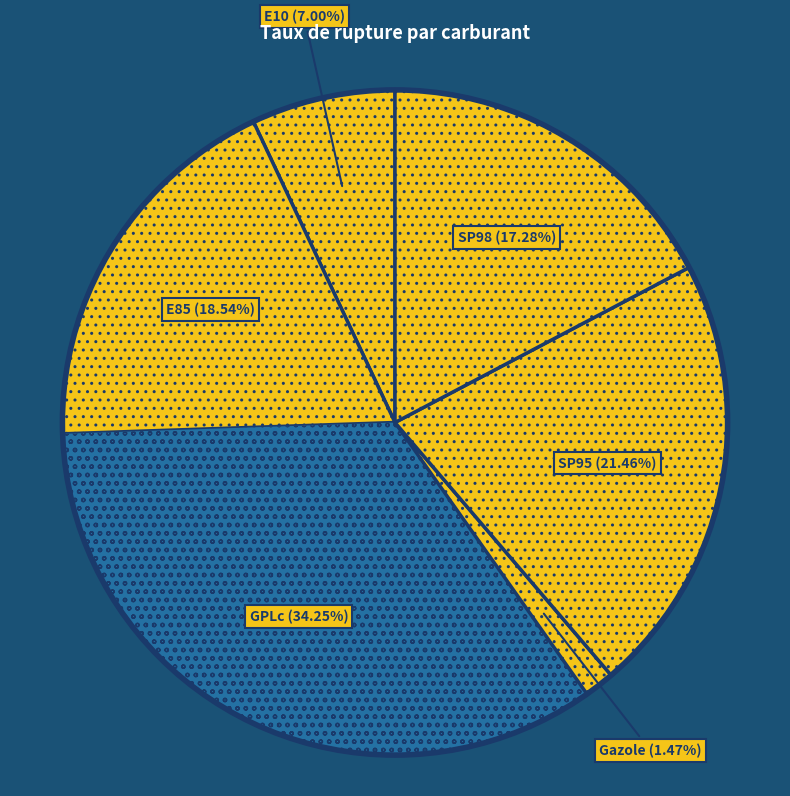

Between SP98 and E10, which is larger?

SP98